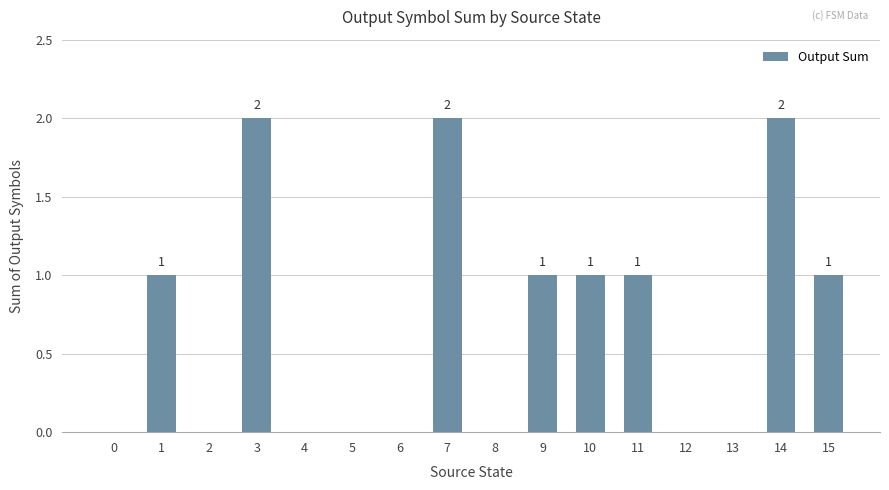

What is the difference between the values at 4 and 7?

2